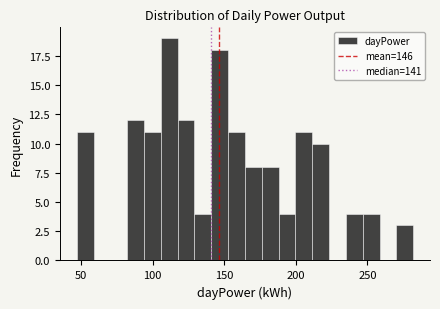

Read against the x-axis, roughly where is the centre of the tallest bar?

110